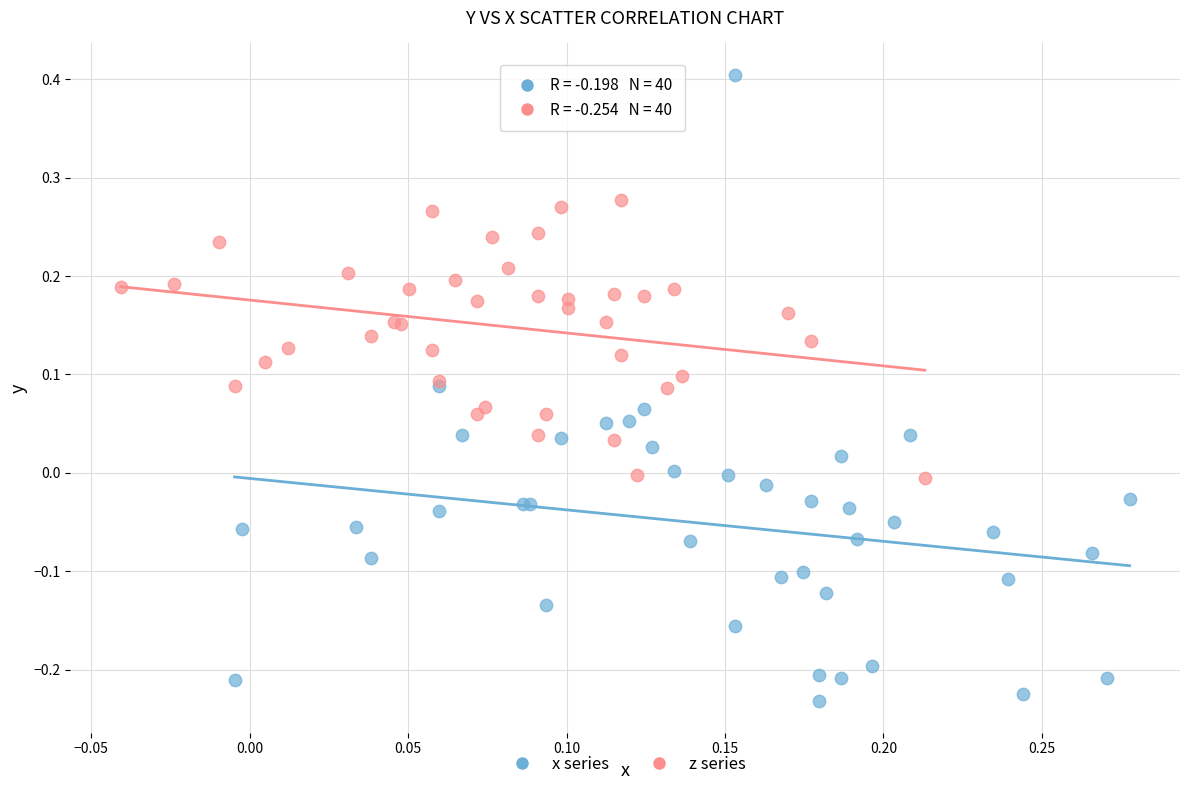

Which series reaches the minimum Y coordinate?

x series